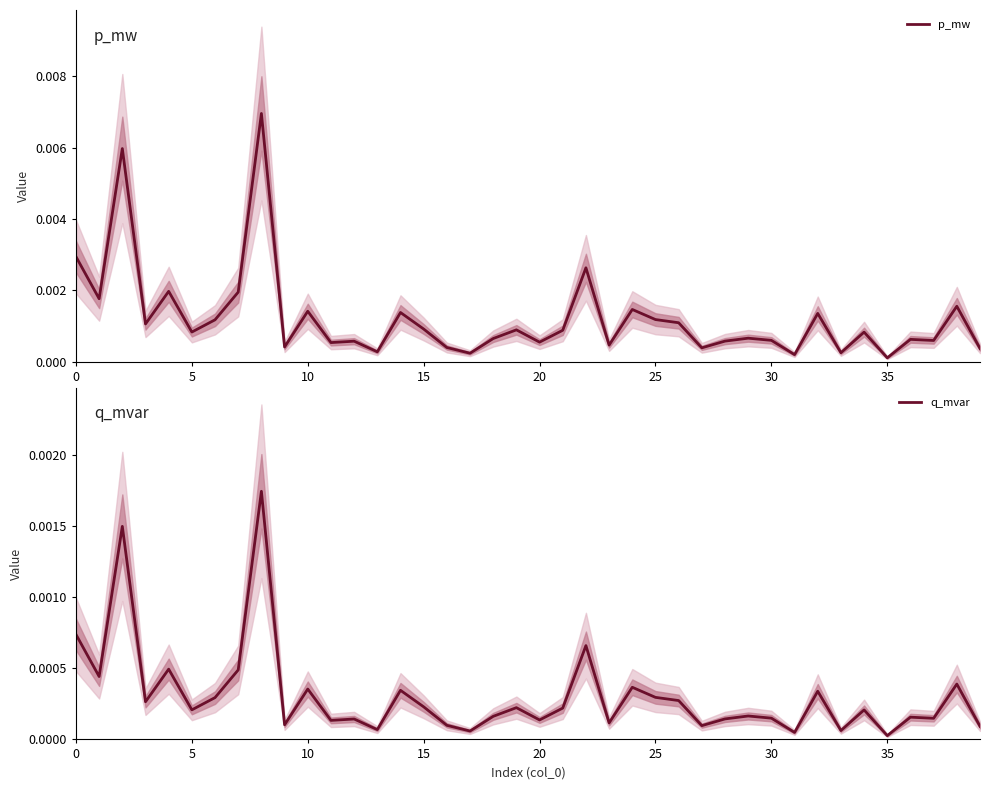

Which series has the largest range (max minus min)?

p_mw